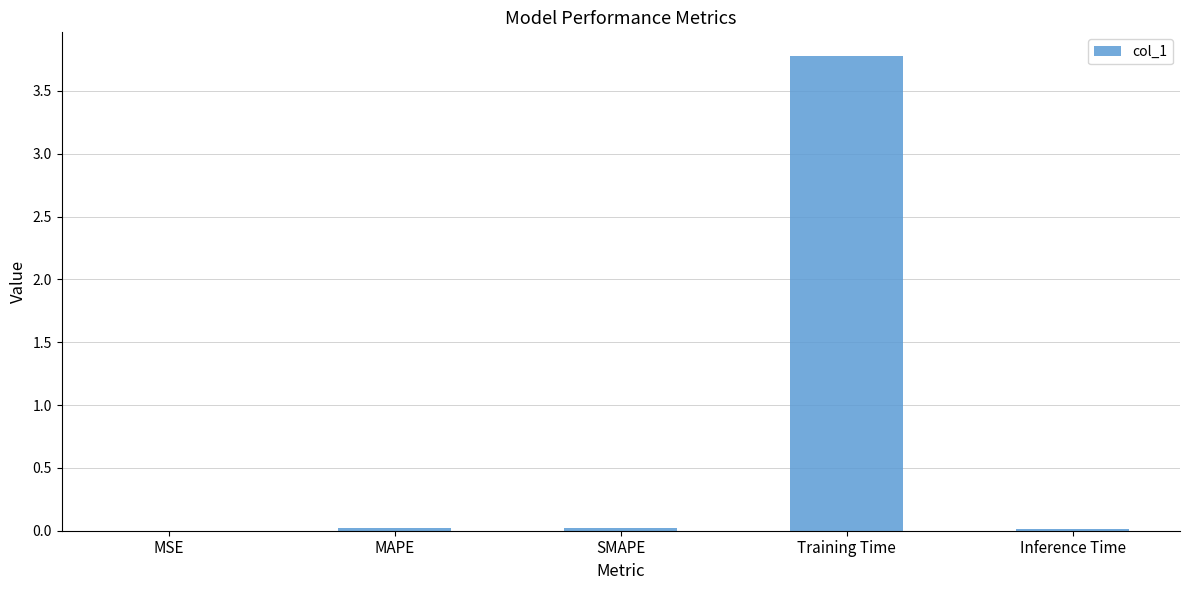

Are the bars horizontal?

No